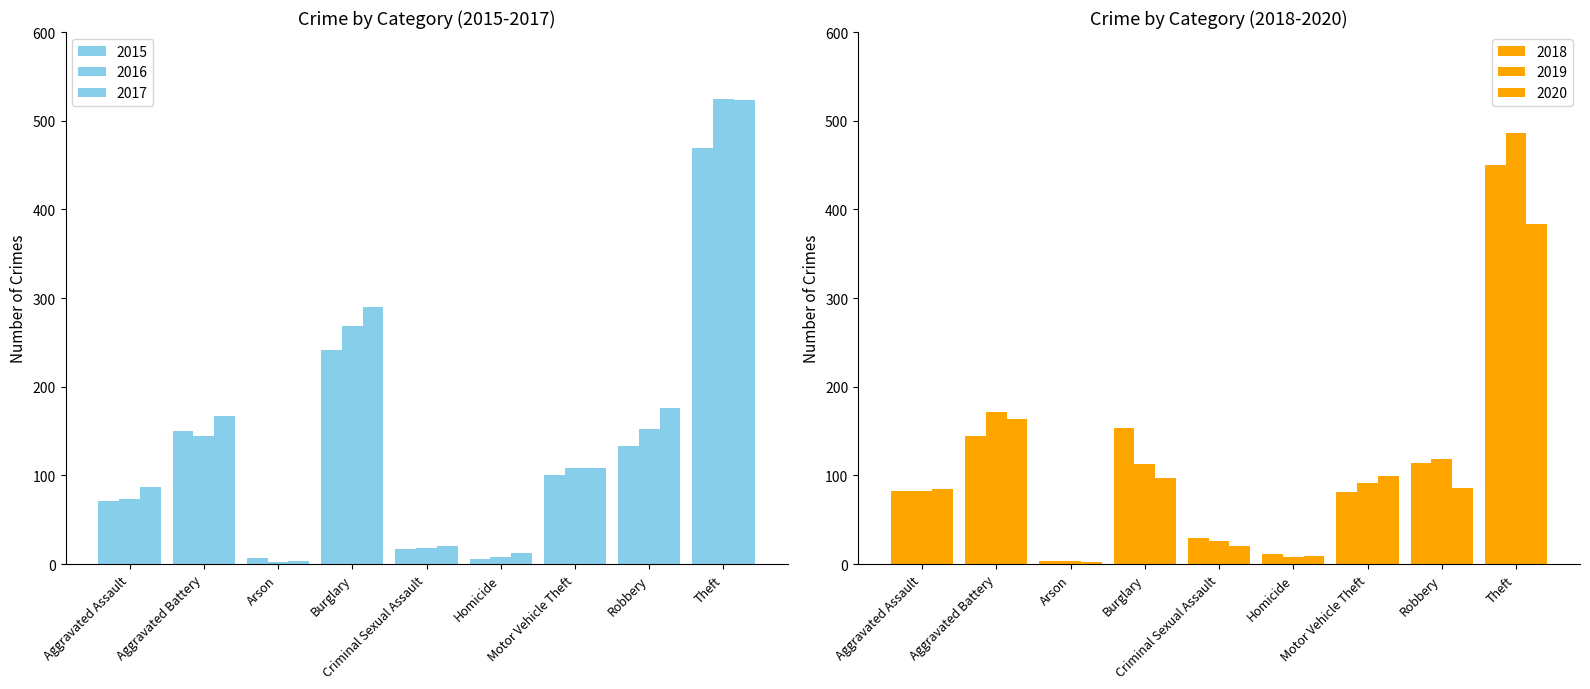

Reading left to right, transcribe all the data shown in this chart.

2015: 71	150	7	242	17	6	101	133	469
2016: 73	145	3	268	18	8	109	152	525
2017: 87	167	4	290	20	13	108	176	523
2018: 83	144	4	153	30	12	81	114	450
2019: 82	172	4	113	26	8	91	119	486
2020: 85	164	3	97	20	9	99	86	384